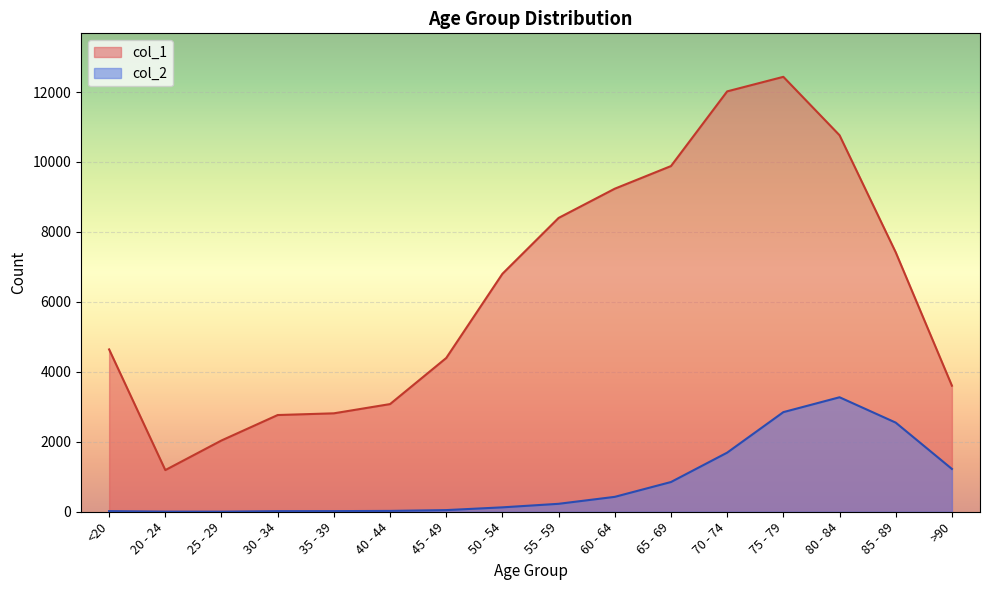

At how many categories does at least one series exceed 9770?

4